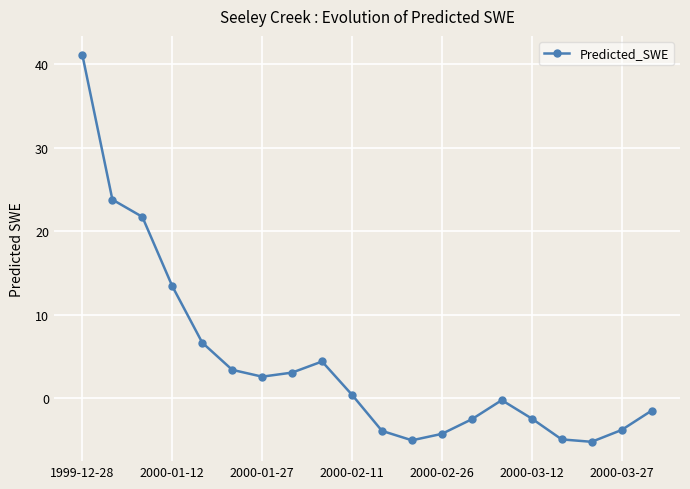

How many positive values are there?

10